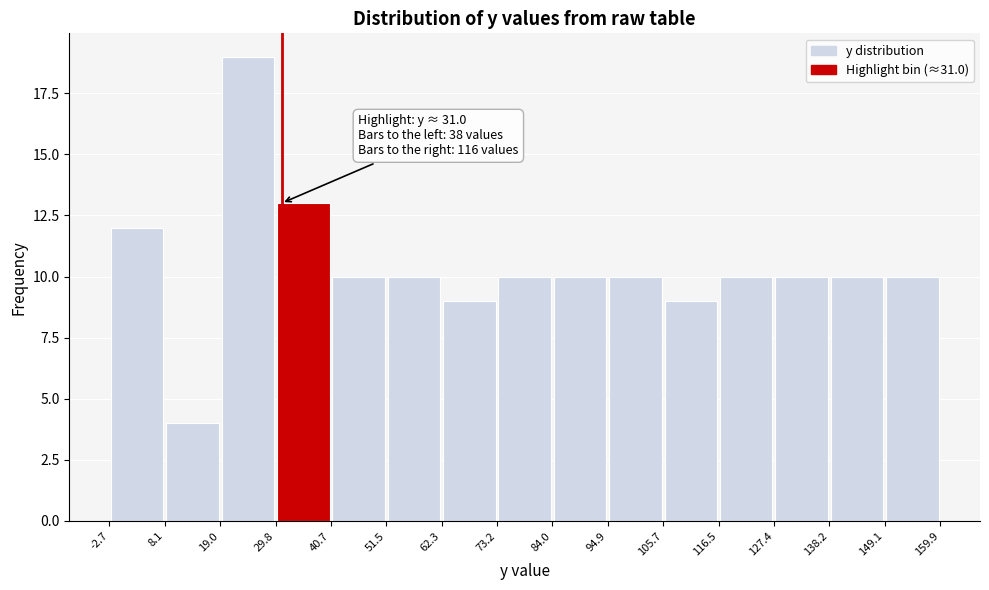

Over which range of the x-axis is the bar tallest?

19.0 to 29.8